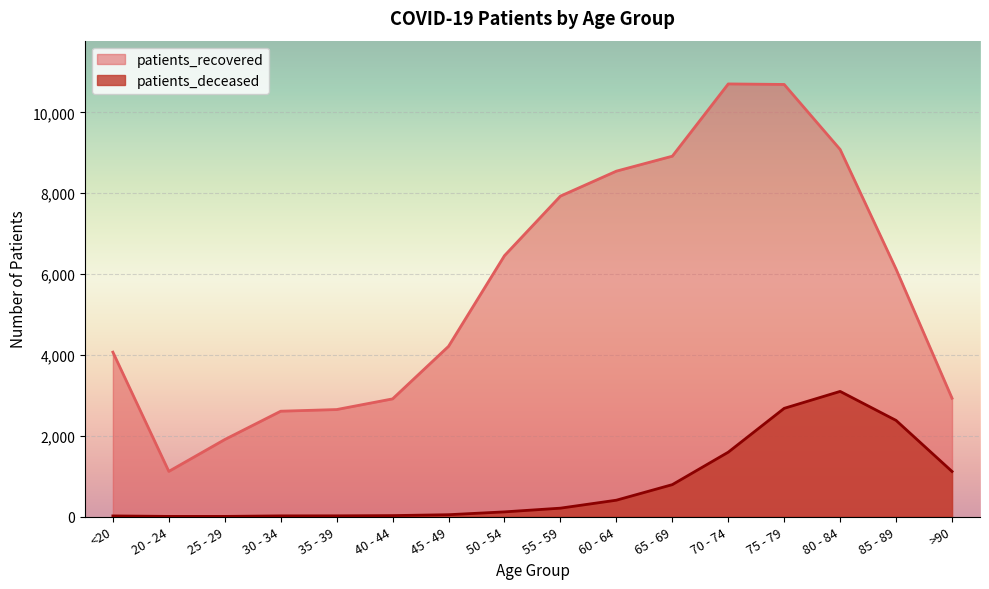

What is the label of the 15th point from the right?

20 - 24